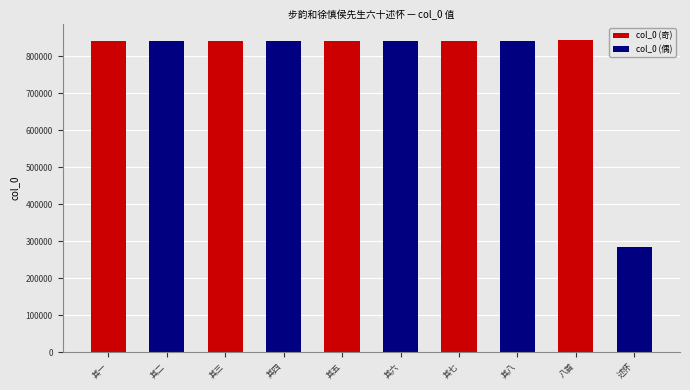

At which label is col_0 (奇) closest to 842174?

其七